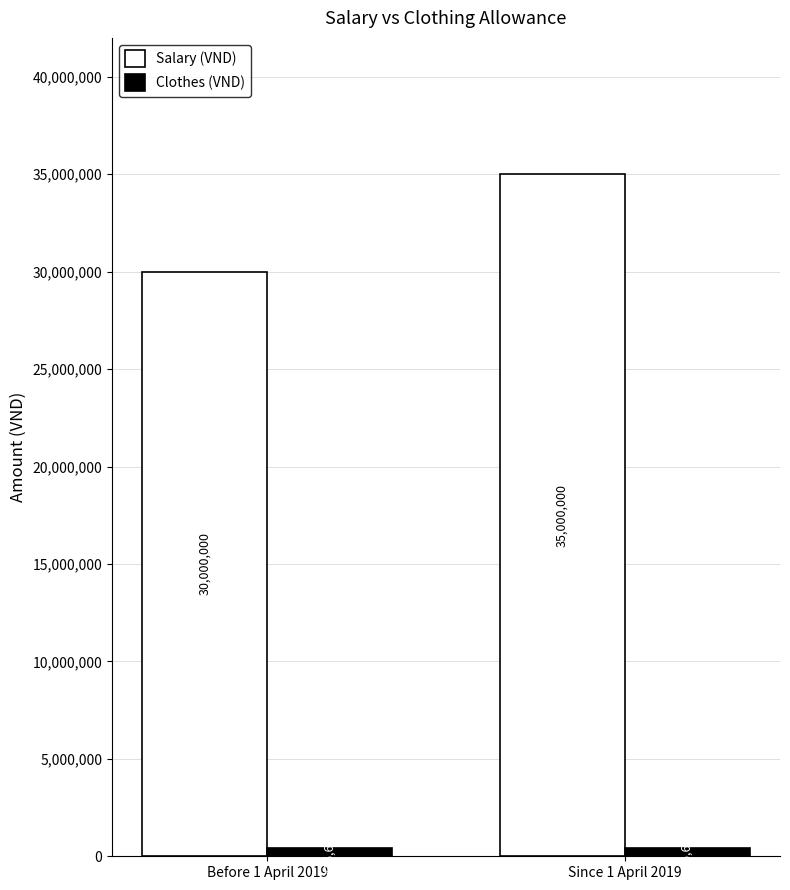

Count the number of data series in this chart.

2